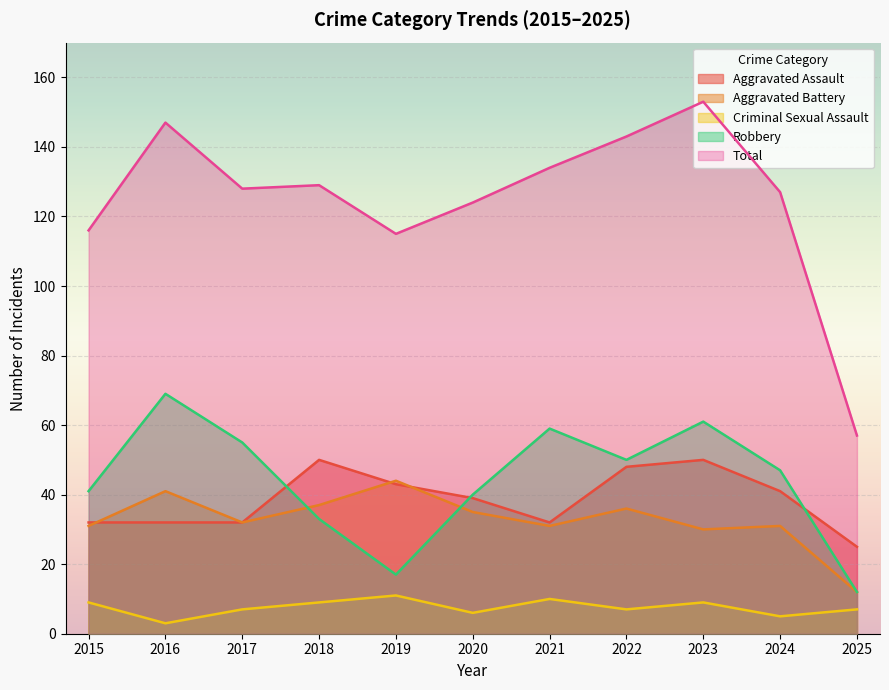

Rank the series at 2018 from lowest to highest value.

Criminal Sexual Assault, Robbery, Aggravated Battery, Aggravated Assault, Total